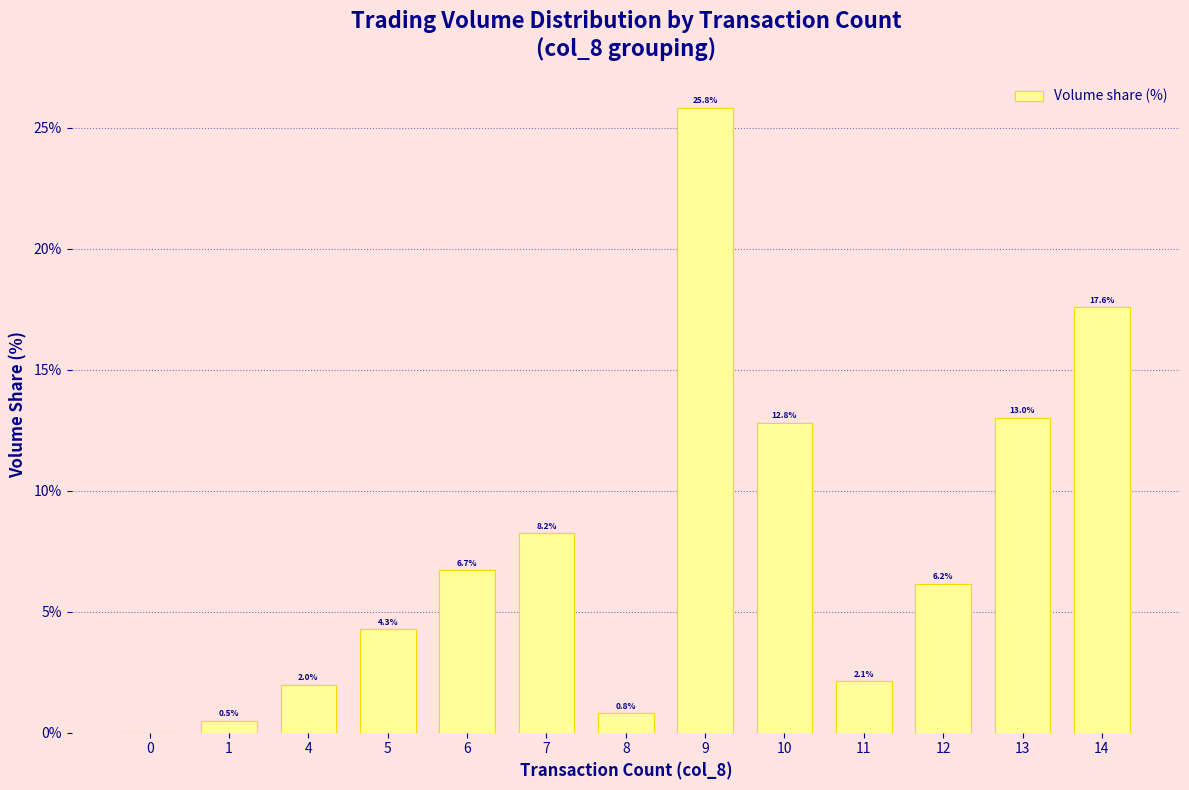

What is the maximum value shown in the chart?

25.8